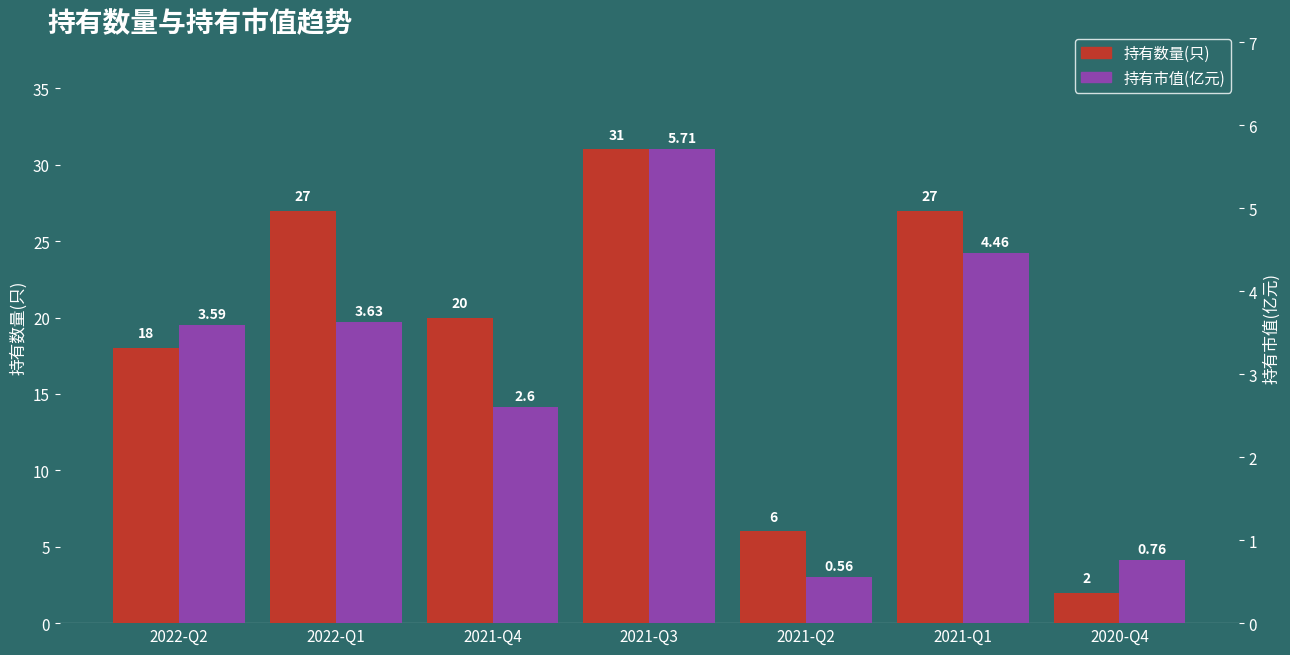

At which category does the chart reach its peak across all series?

2021-Q3